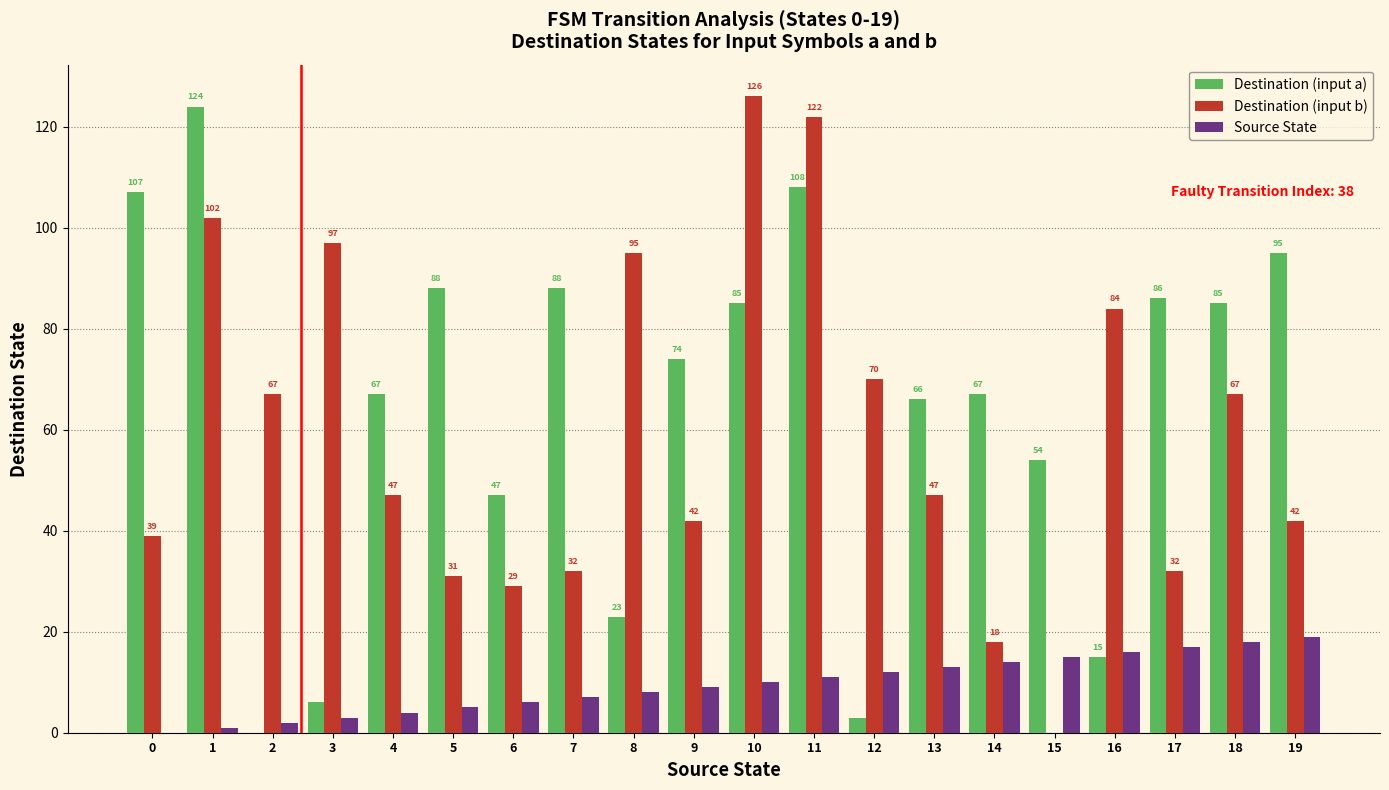

What is the total value across all series at 18?

170